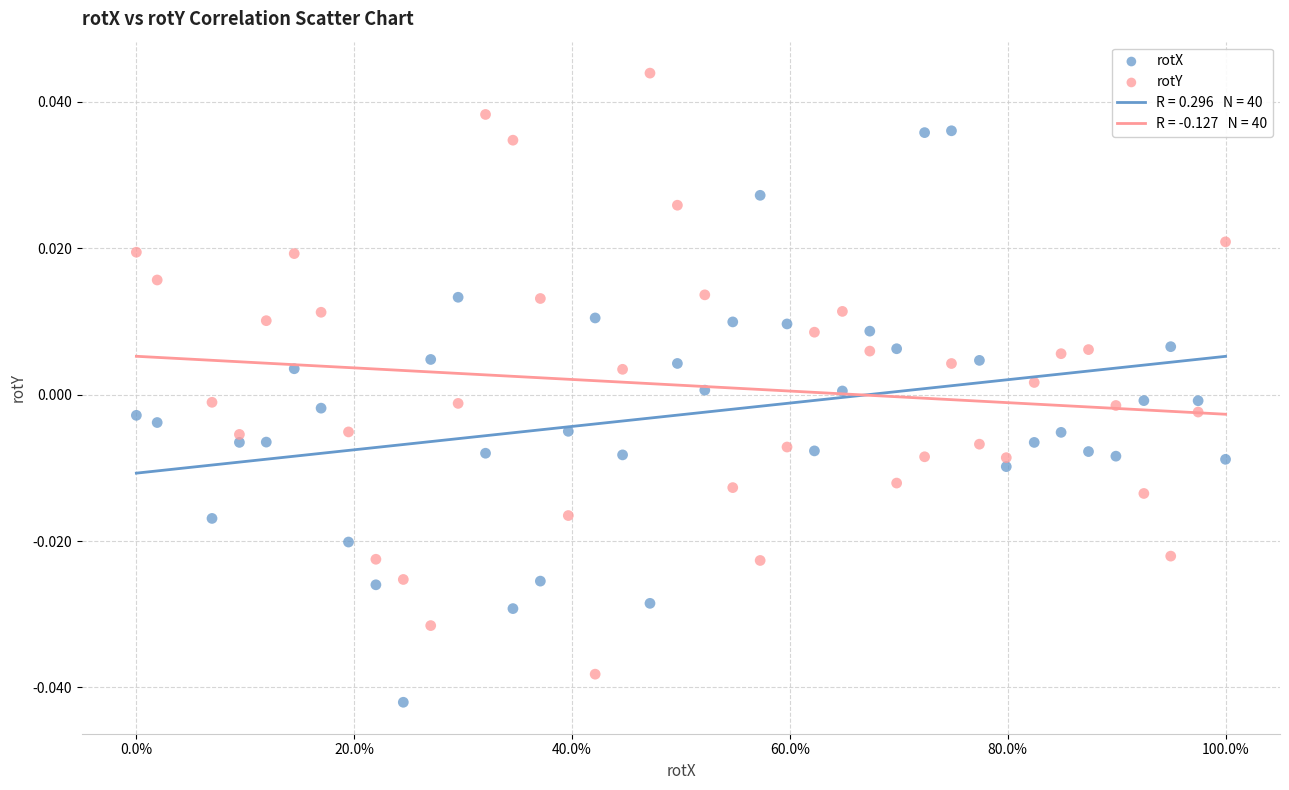

Which series contains the lowest Y value?

rotX